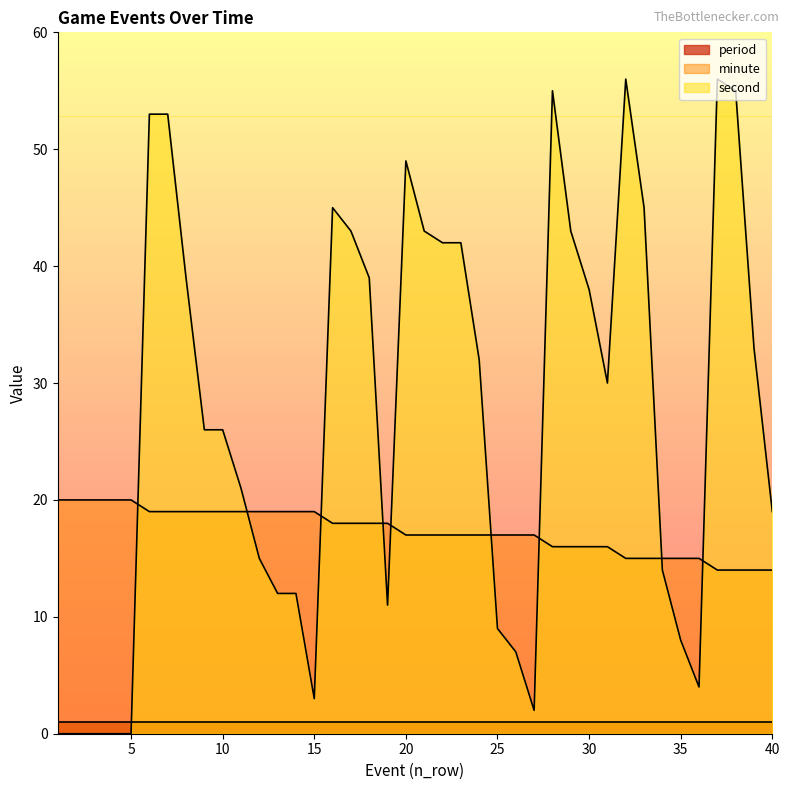

Is the value of second at 40 greater than the value of minute at 36?

Yes